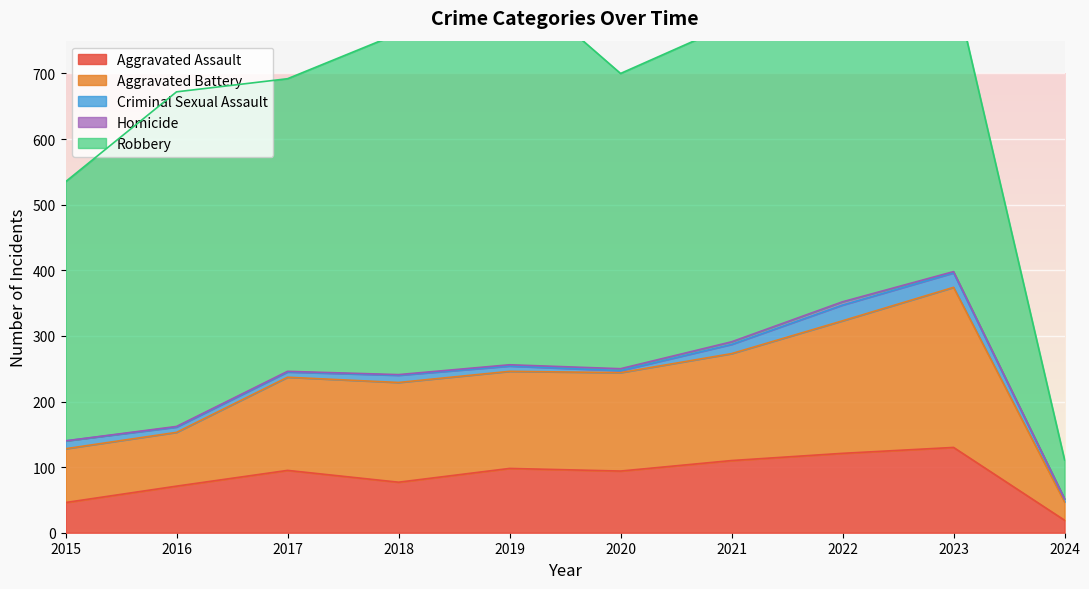

What is the difference between the Aggravated Battery values at 2022 and 2020?

52